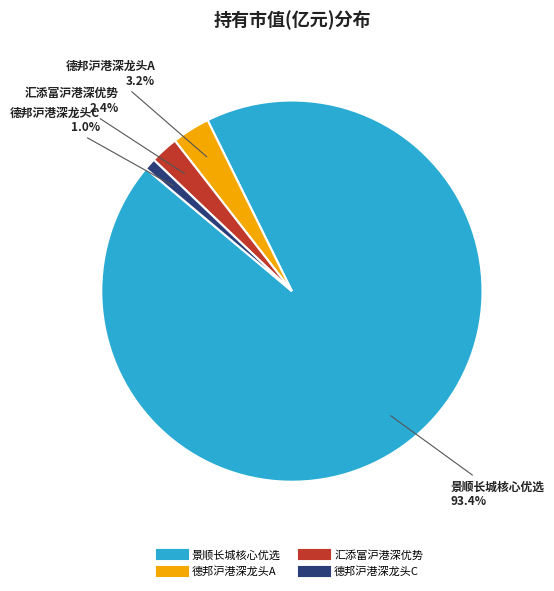

How many slices are in this pie chart?

4